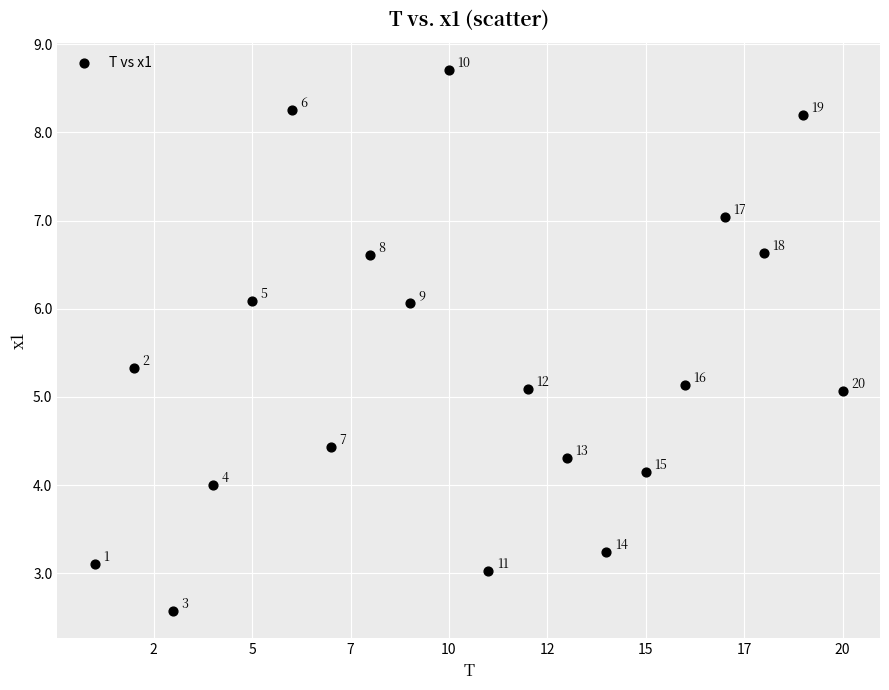

What Y value in the scatter plot is closest to 5?

5.1